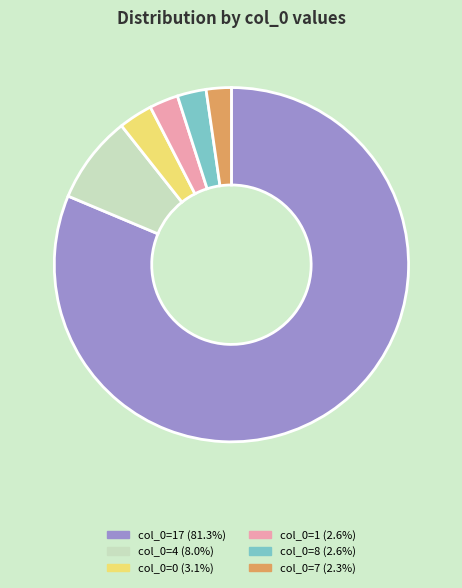

How many segments does this pie chart have?

6